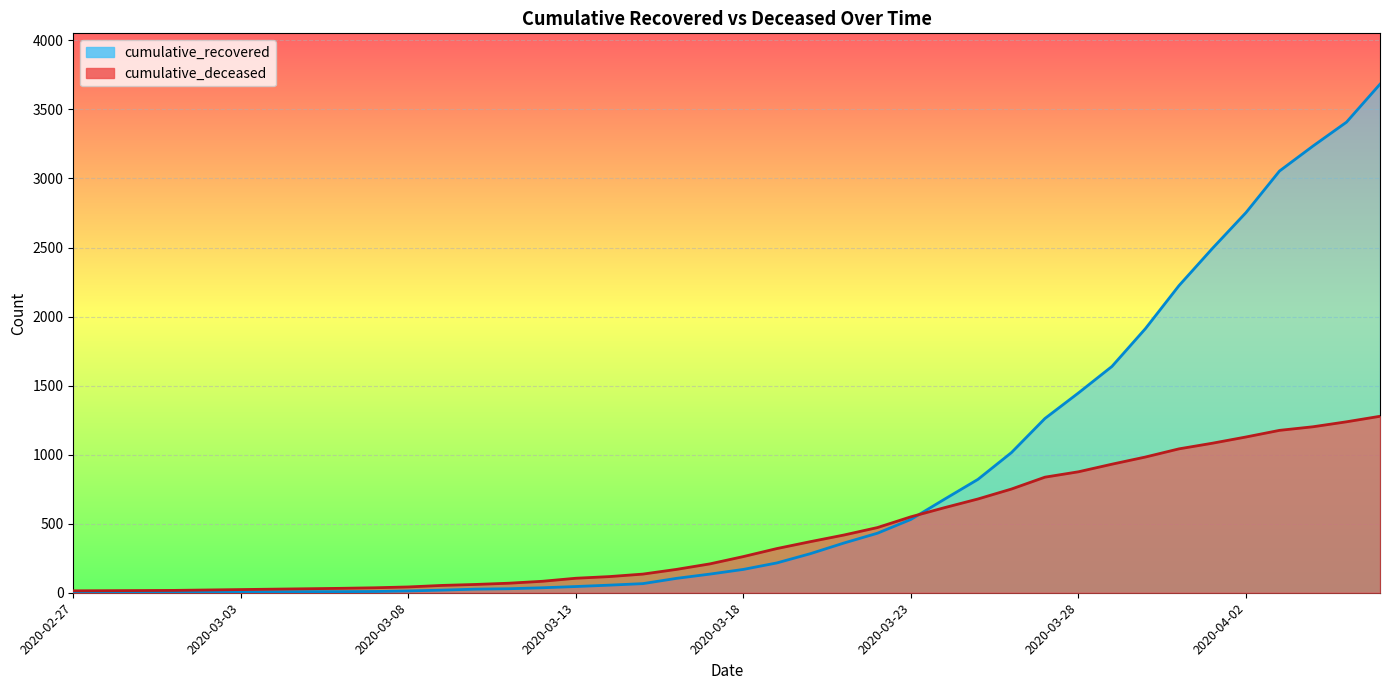

What is the minimum value for cumulative_deceased?

14